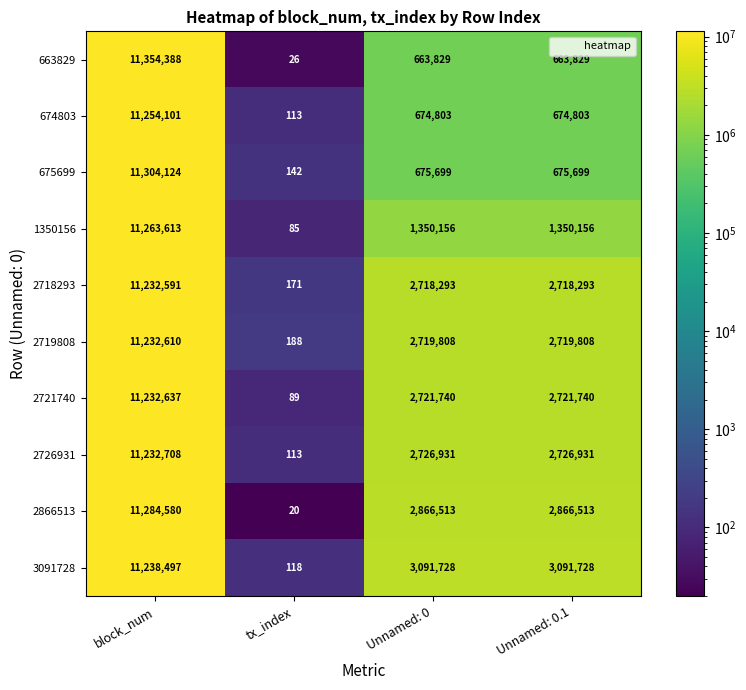

At Unnamed: 0.1, list the series in order from largest to smallest.

3091728, 2866513, 2726931, 2721740, 2719808, 2718293, 1350156, 675699, 674803, 663829